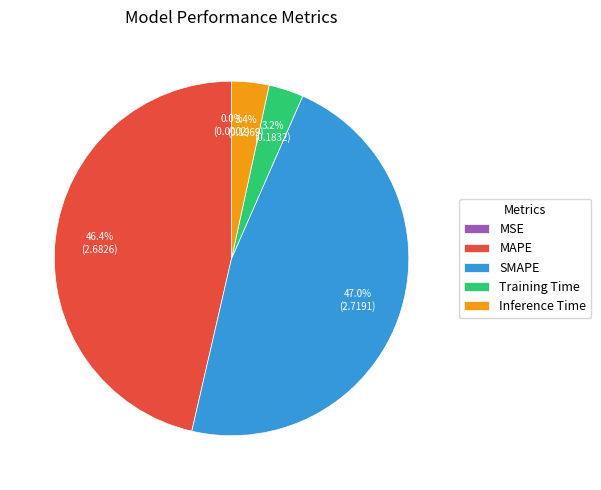

Is there any slice that represents more than half of the pie?

No